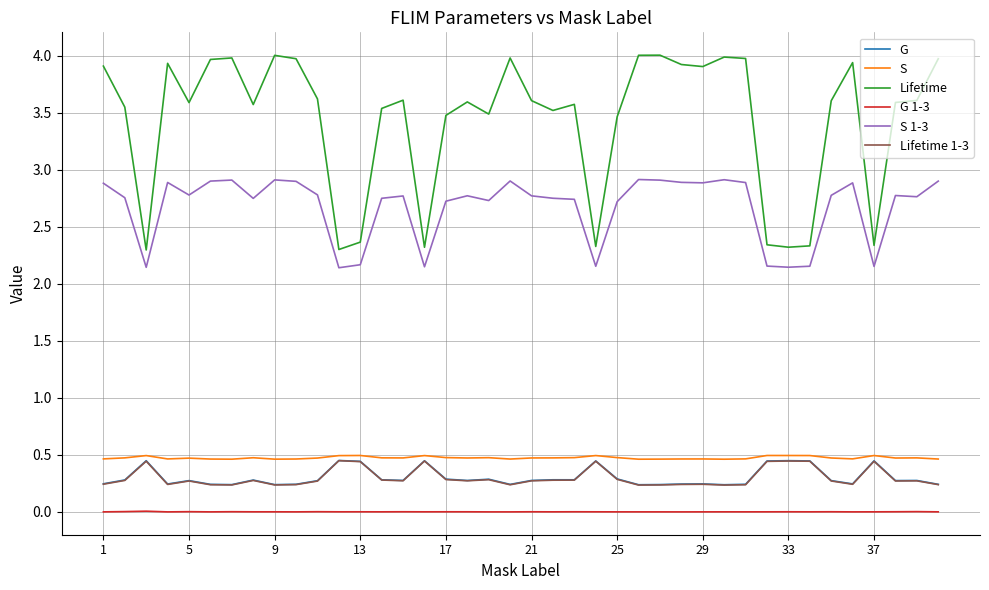

True or false: Lifetime 1-3 and S 1-3 cross at least once.

False